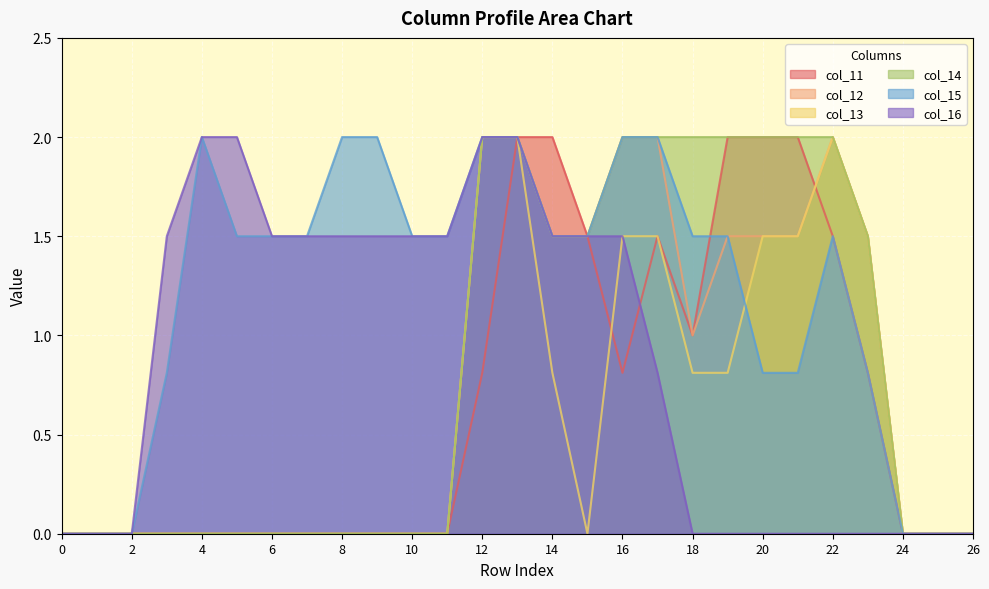

Reading left to right, extract all data points from this chart.

col_11: 0=0.0	1=0.0	2=0.0	3=0.0	4=0.0	5=0.0	6=0.0	7=0.0	8=0.0	9=0.0	10=0.0	11=0.0	12=0.8	13=2.0	14=2.0	15=1.5	16=0.8	17=1.5	18=1.0	19=2.0	20=2.0	21=2.0	22=1.5	23=0.8	24=0.0	25=0.0	26=0.0
col_12: 0=0.0	1=0.0	2=0.0	3=0.0	4=0.0	5=0.0	6=0.0	7=0.0	8=0.0	9=0.0	10=0.0	11=0.0	12=2.0	13=2.0	14=1.5	15=1.5	16=2.0	17=2.0	18=1.0	19=1.5	20=1.5	21=1.5	22=2.0	23=1.5	24=0.0	25=0.0	26=0.0
col_13: 0=0.0	1=0.0	2=0.0	3=0.0	4=0.0	5=0.0	6=0.0	7=0.0	8=0.0	9=0.0	10=0.0	11=0.0	12=2.0	13=2.0	14=0.8	15=0.0	16=1.5	17=1.5	18=0.8	19=0.8	20=1.5	21=1.5	22=2.0	23=1.5	24=0.0	25=0.0	26=0.0
col_14: 0=0.0	1=0.0	2=0.0	3=0.0	4=0.0	5=0.0	6=0.0	7=0.0	8=0.0	9=0.0	10=0.0	11=0.0	12=2.0	13=2.0	14=1.5	15=1.5	16=2.0	17=2.0	18=2.0	19=2.0	20=2.0	21=2.0	22=2.0	23=1.5	24=0.0	25=0.0	26=0.0
col_15: 0=0.0	1=0.0	2=0.0	3=0.8	4=2.0	5=1.5	6=1.5	7=1.5	8=2.0	9=2.0	10=1.5	11=1.5	12=2.0	13=2.0	14=1.5	15=1.5	16=2.0	17=2.0	18=1.5	19=1.5	20=0.8	21=0.8	22=1.5	23=0.8	24=0.0	25=0.0	26=0.0
col_16: 0=0.0	1=0.0	2=0.0	3=1.5	4=2.0	5=2.0	6=1.5	7=1.5	8=1.5	9=1.5	10=1.5	11=1.5	12=2.0	13=2.0	14=1.5	15=1.5	16=1.5	17=0.8	18=0.0	19=0.0	20=0.0	21=0.0	22=0.0	23=0.0	24=0.0	25=0.0	26=0.0